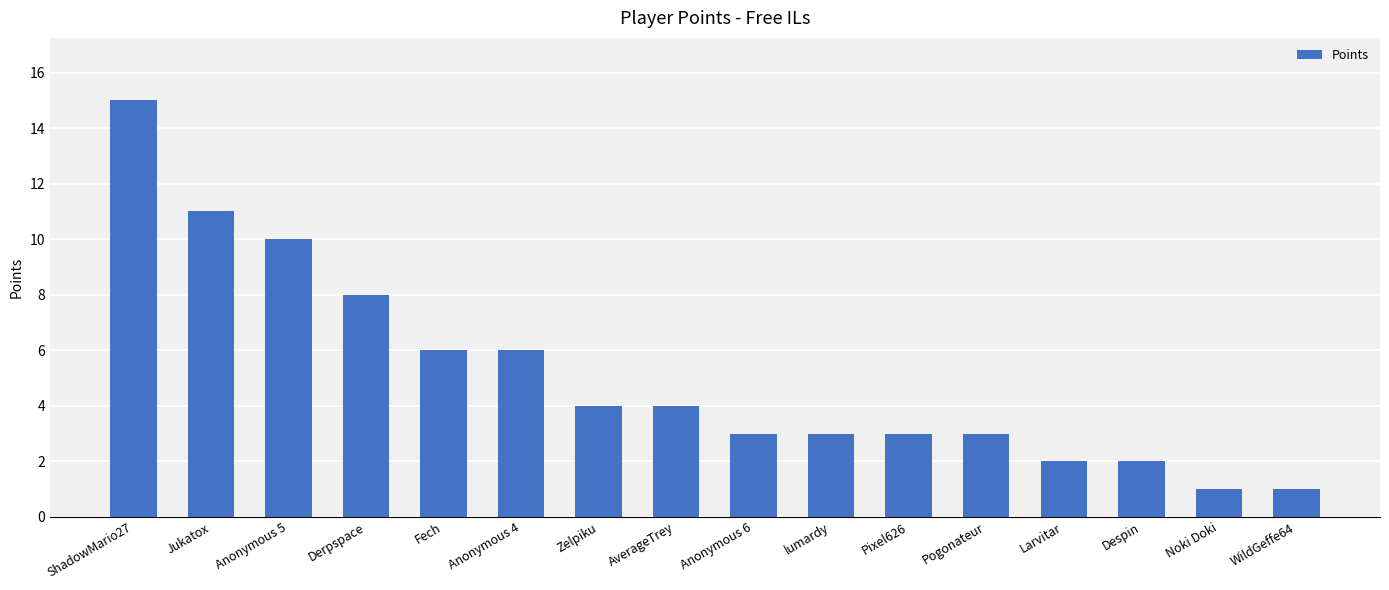

What is the change in value from Jukatox to Noki Doki?

-10